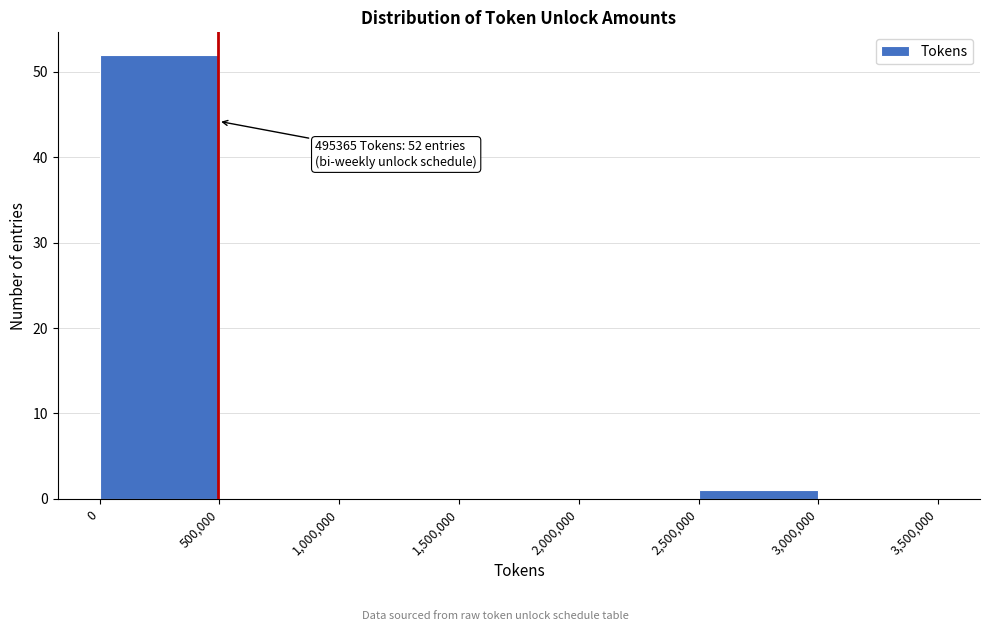

Over which range of the x-axis is the bar tallest?

0 to 500,000